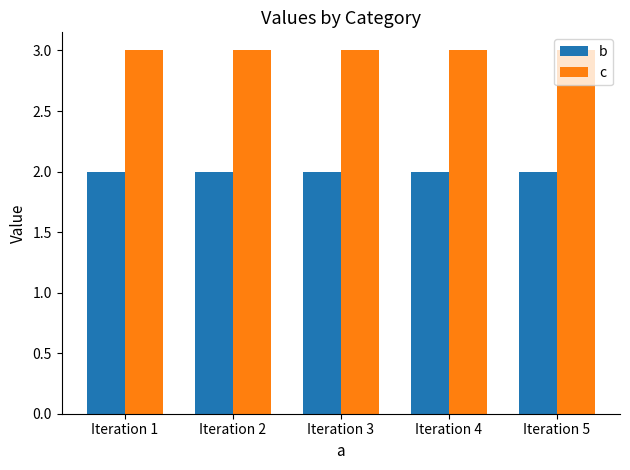

The value of b at Iteration 4 is 3. True or false?

False